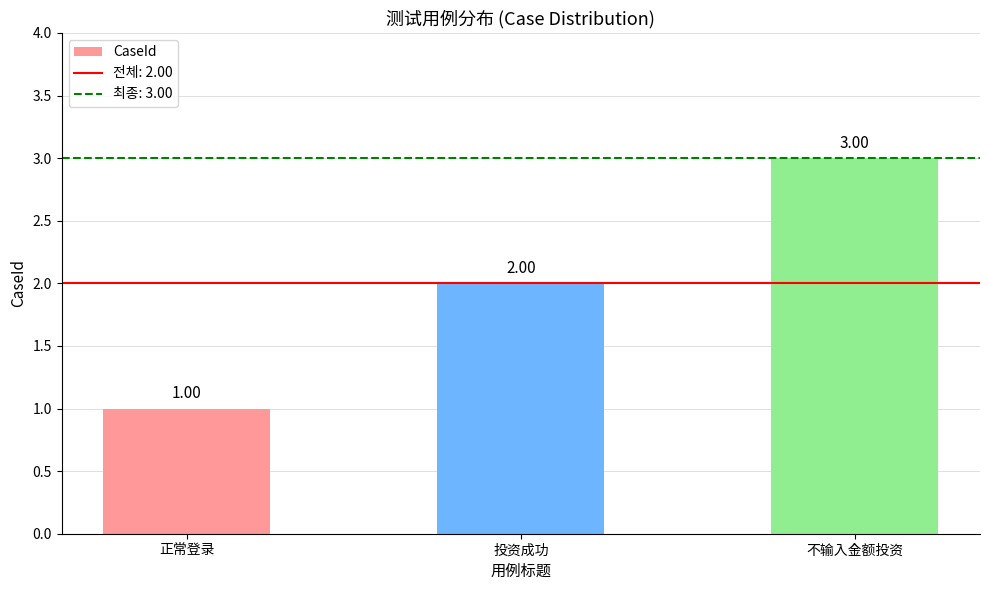

Count the number of data series in this chart.

1